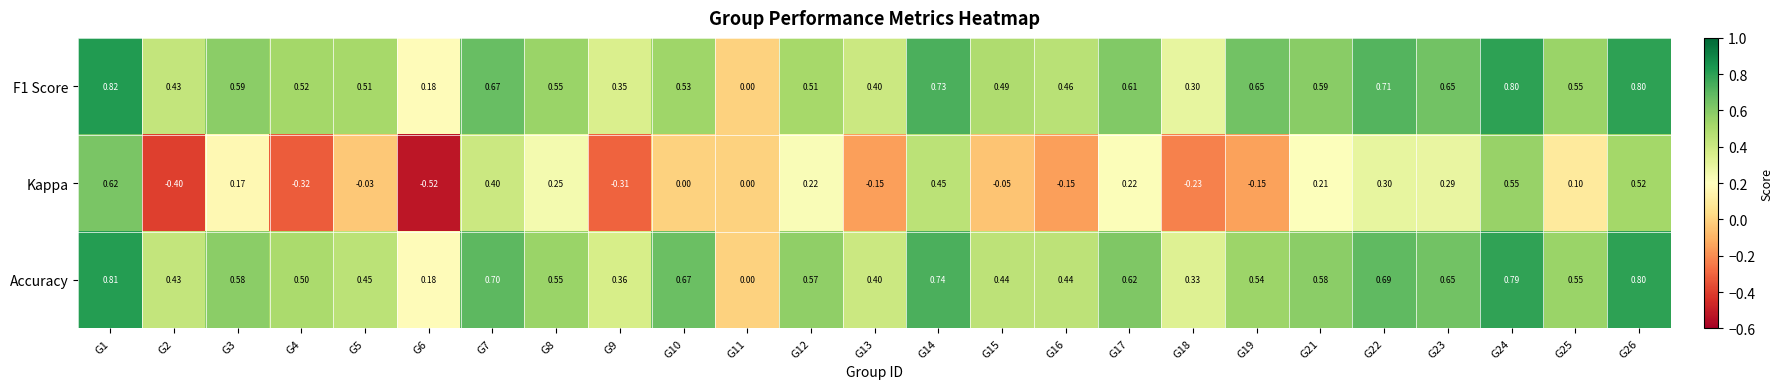

Between G5 and G23, which series saw the biggest shift?

Kappa